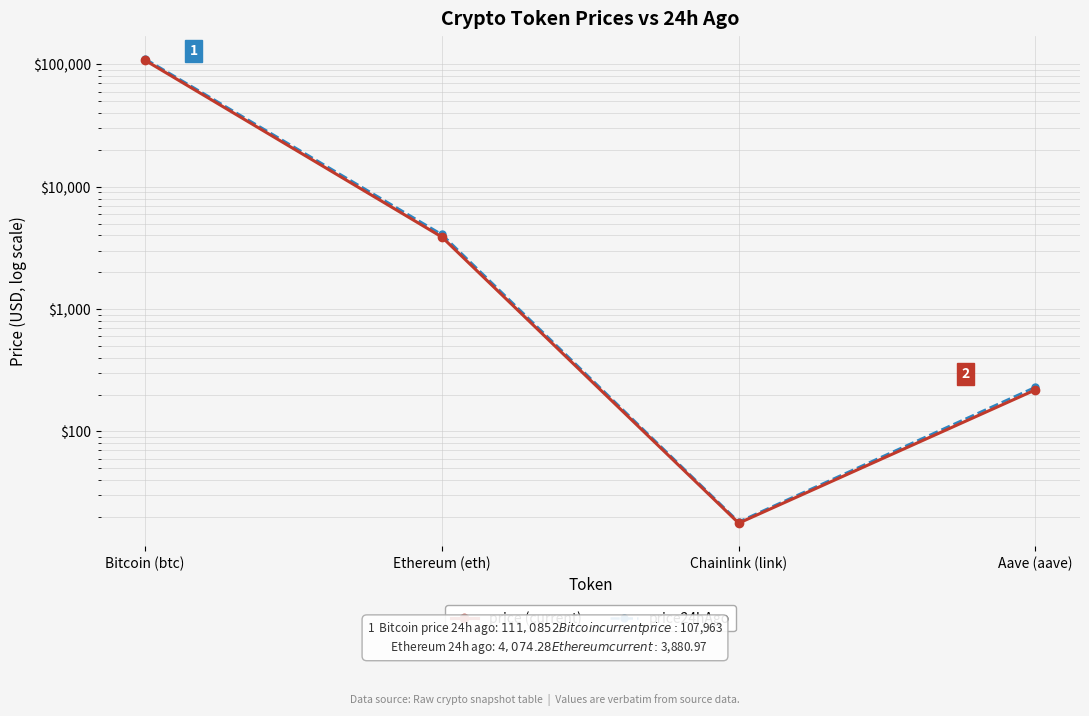

The value of price (current) at Bitcoin (btc) is 107963.0. True or false?

True